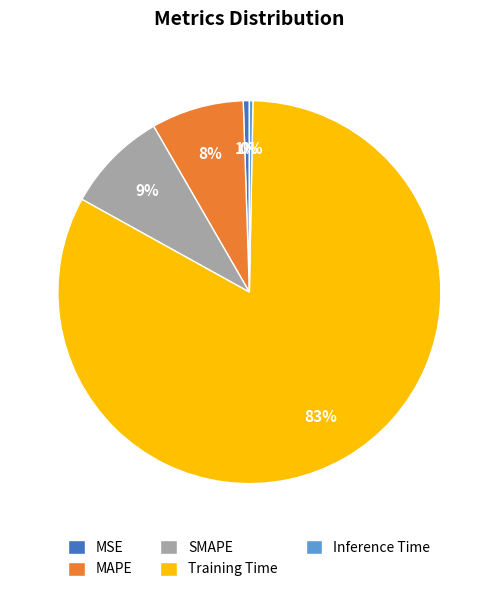

To the nearest percent, what is the average slice percentage?

20%